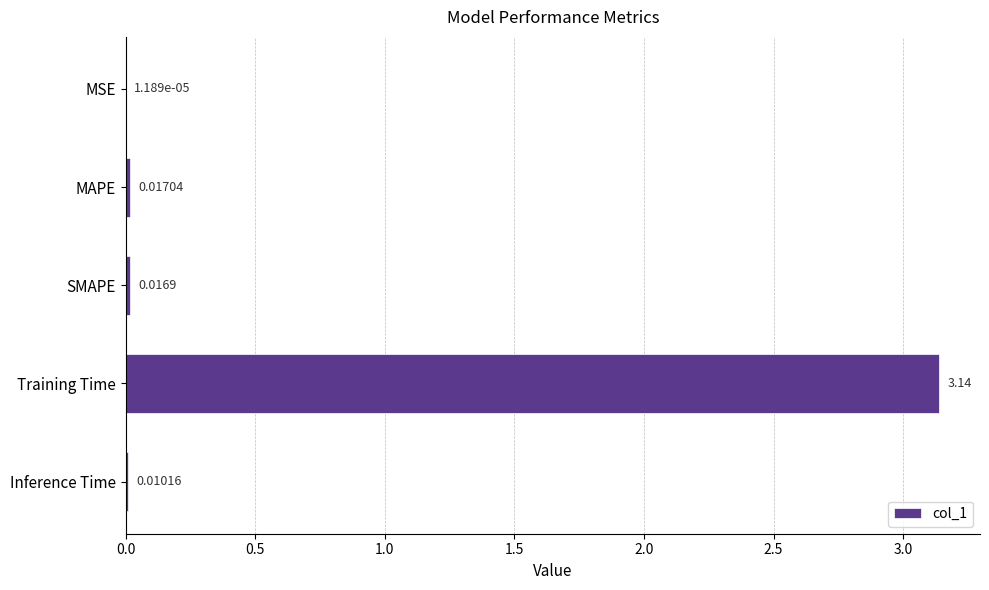

Which has a higher value, SMAPE or Inference Time?

SMAPE